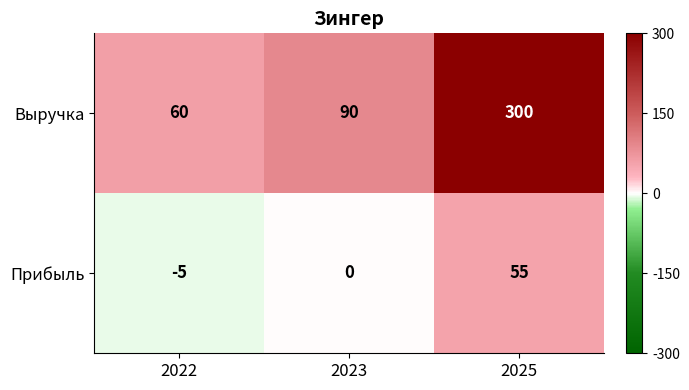

Reading left to right, list all the values displayed in this chart.

Выручка: 2022=60	2023=90	2025=300
Прибыль: 2022=-5	2023=0	2025=55